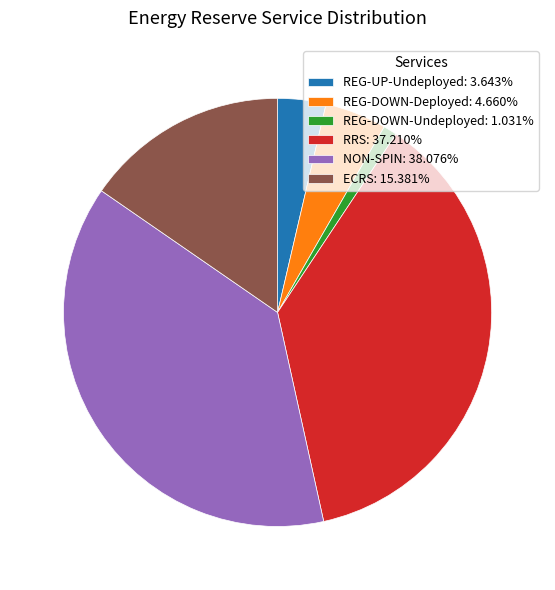

Is there any slice that represents more than half of the pie?

No